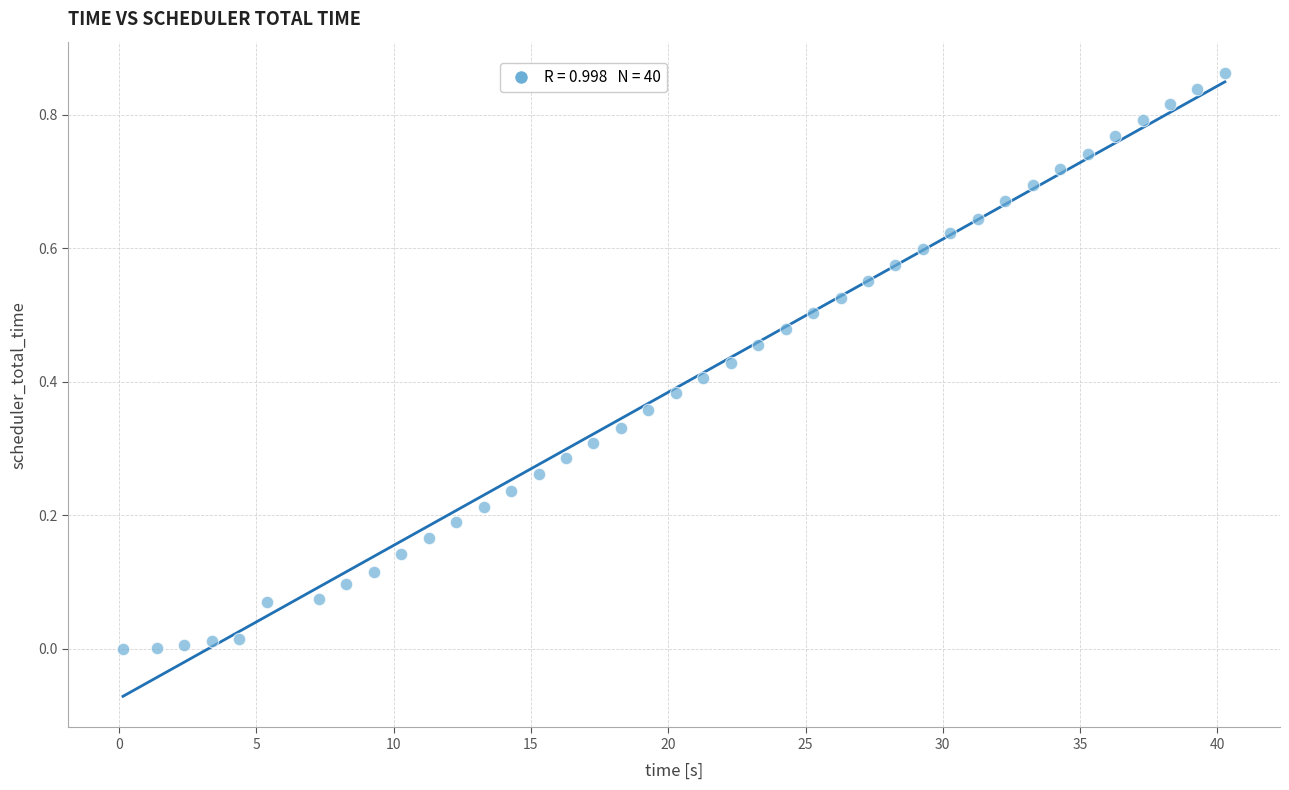

What is the range of X values (max minus min)?

40.1